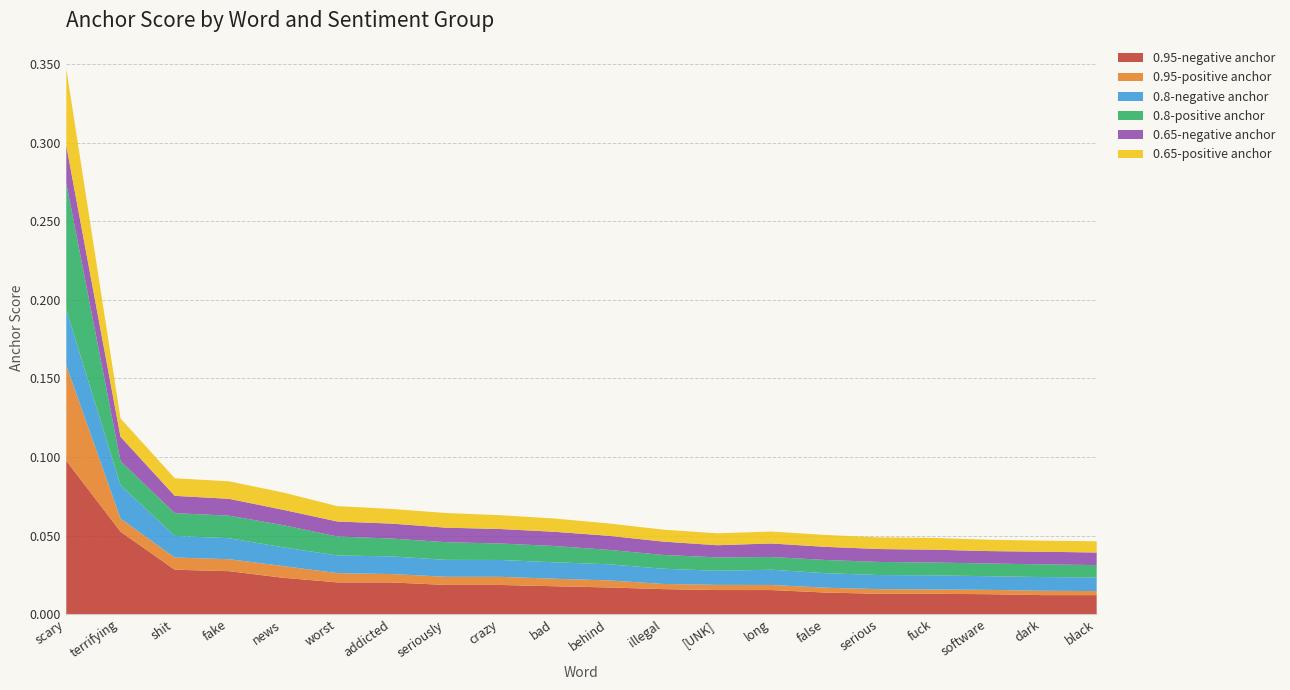

Is the value of 0.95-positive anchor at scary greater than the value of 0.65-negative anchor at false?

Yes